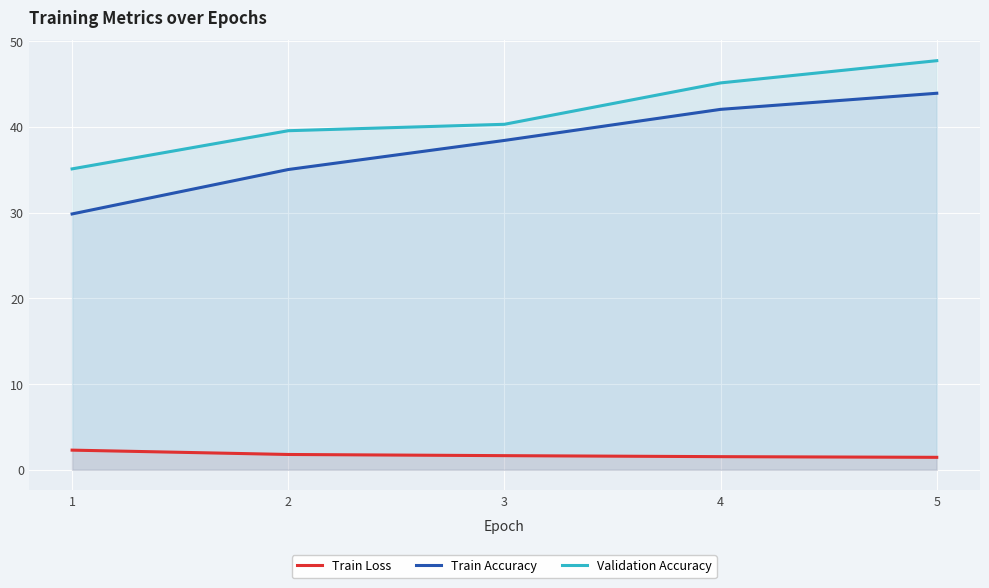

What is the sum of all Train Accuracy values?

189.3